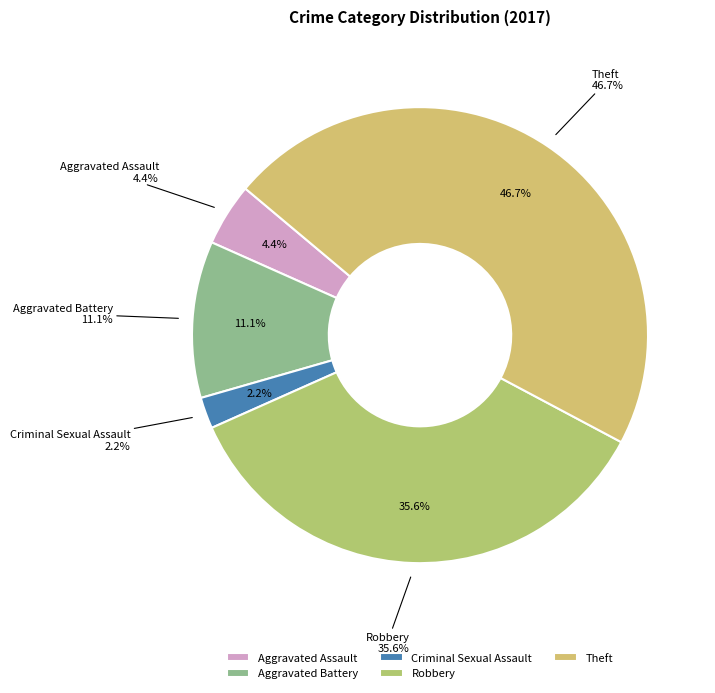

To the nearest percent, what is the difference between the Aggravated Battery and Aggravated Assault slice percentages?

7%